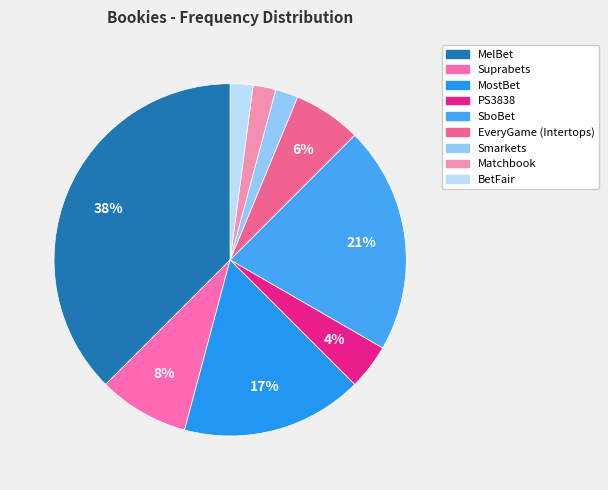

Which slice is the largest?

MelBet